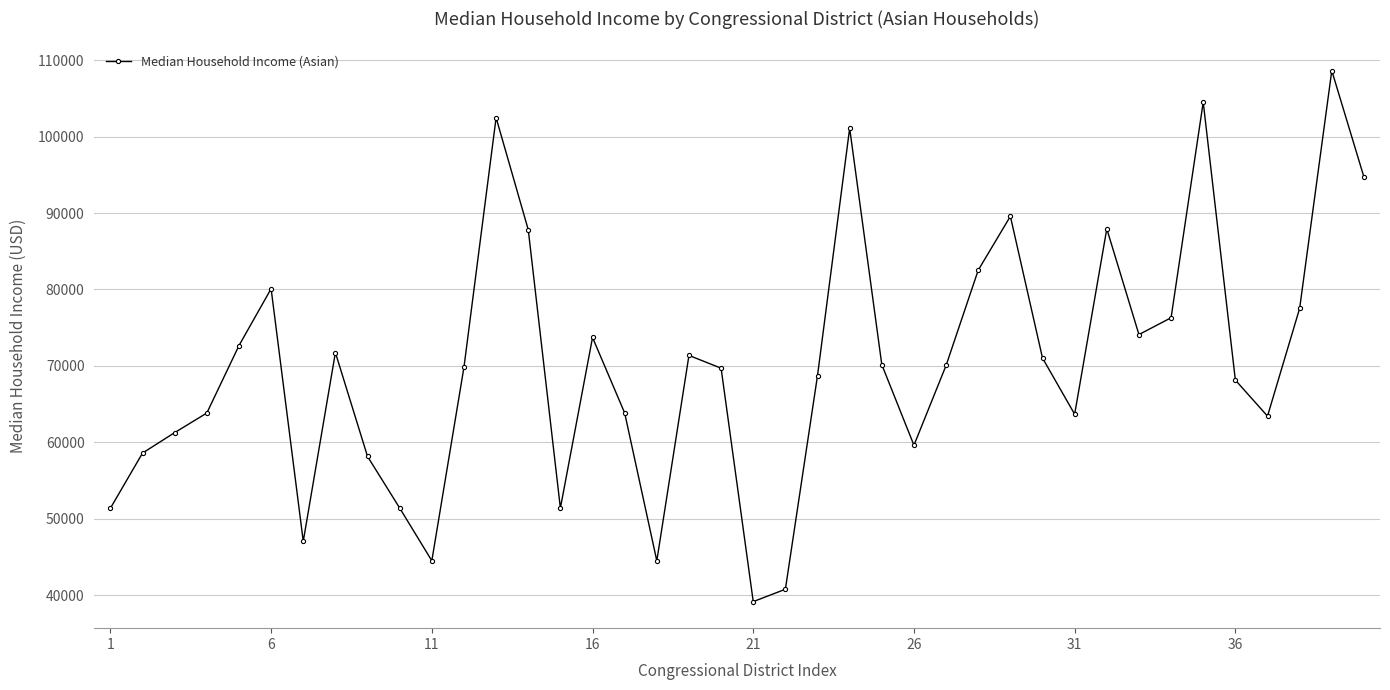

What is the maximum value shown in the chart?

108626